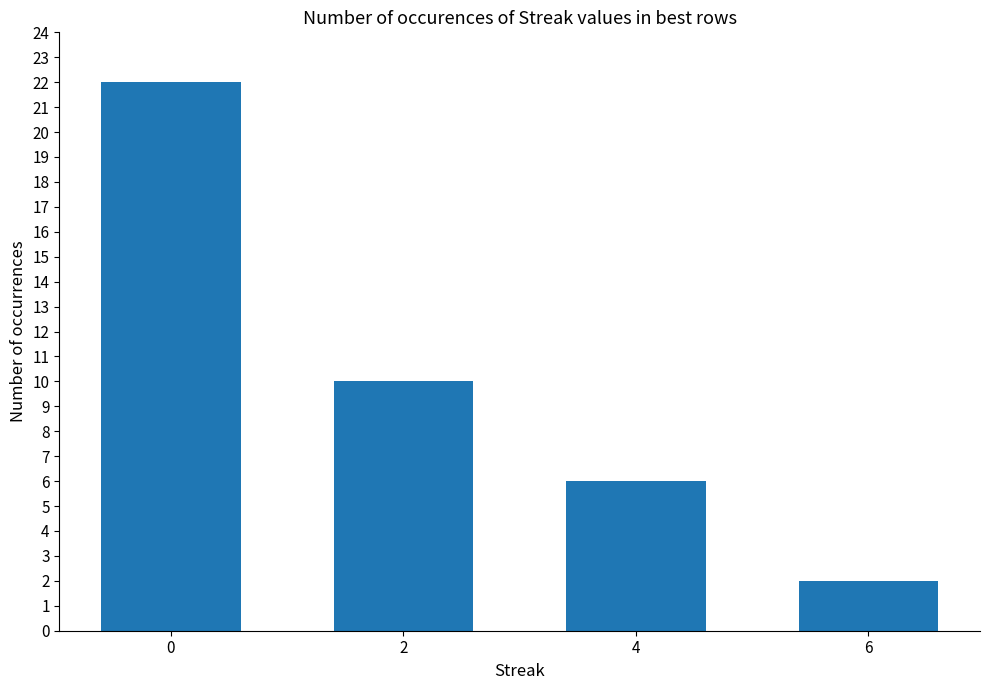

How many bars are there in total?

4